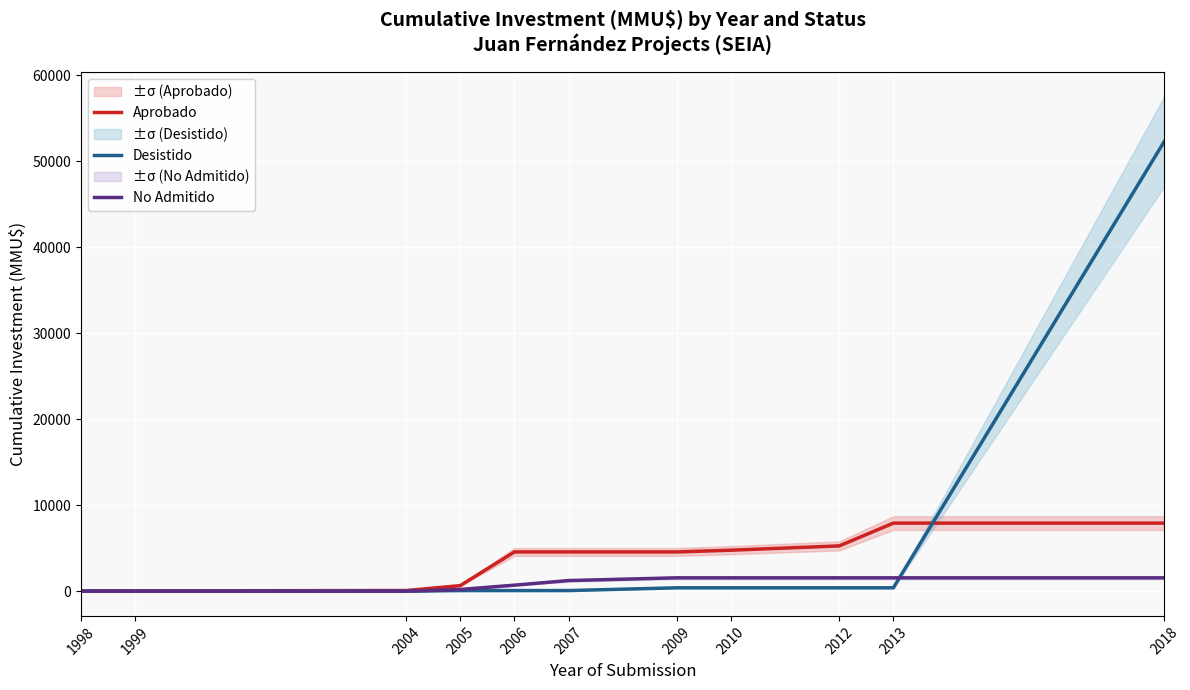

What are all the series names shown in the legend?

Aprobado, Desistido, No Admitido